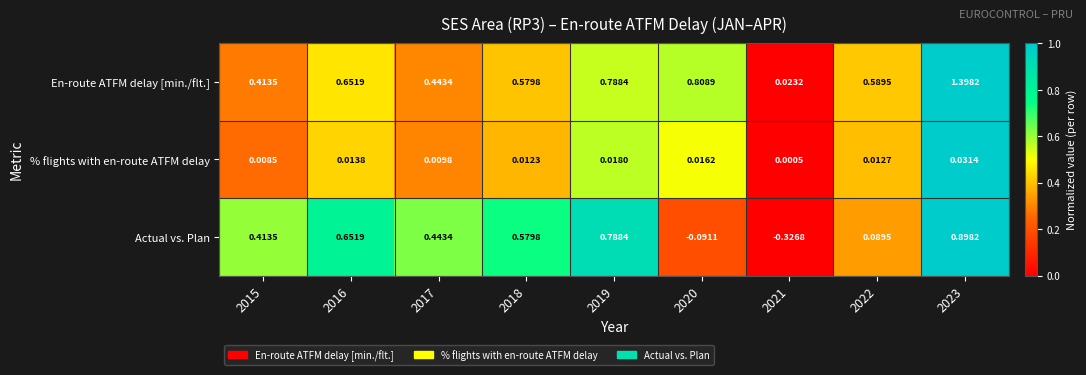

List the series in order of their peak value, lowest first.

% flights with en-route ATFM delay, Actual vs. Plan, En-route ATFM delay [min./flt.]